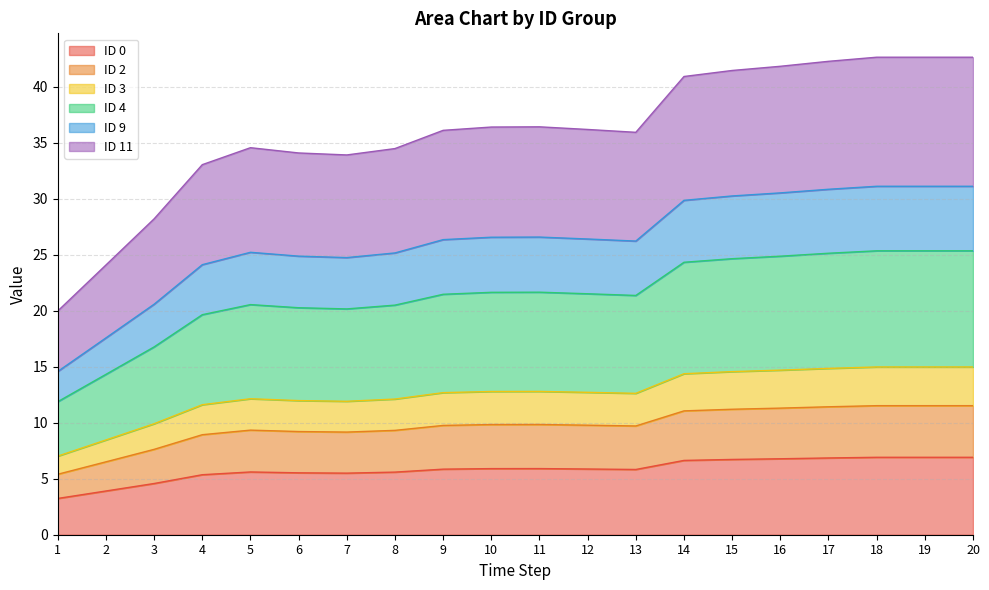

What is the lowest value of the ID 0 series?

3.2